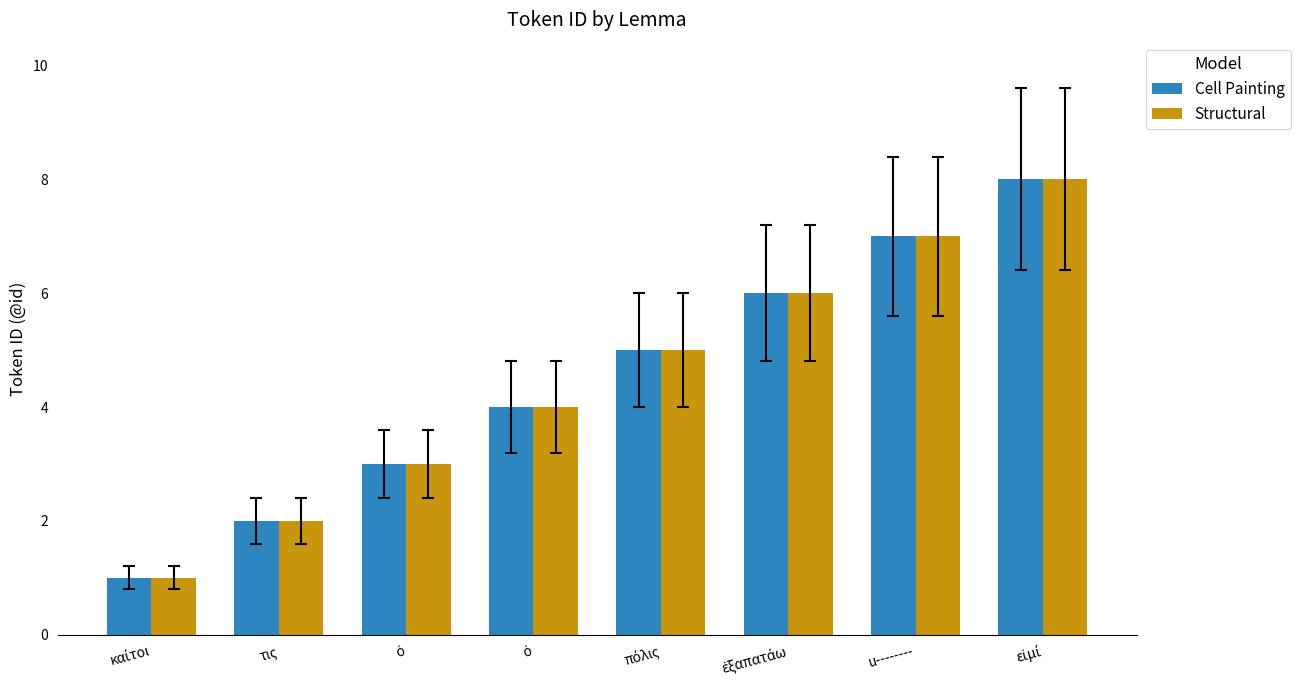

At which label is Structural closest to 4?

ὁ